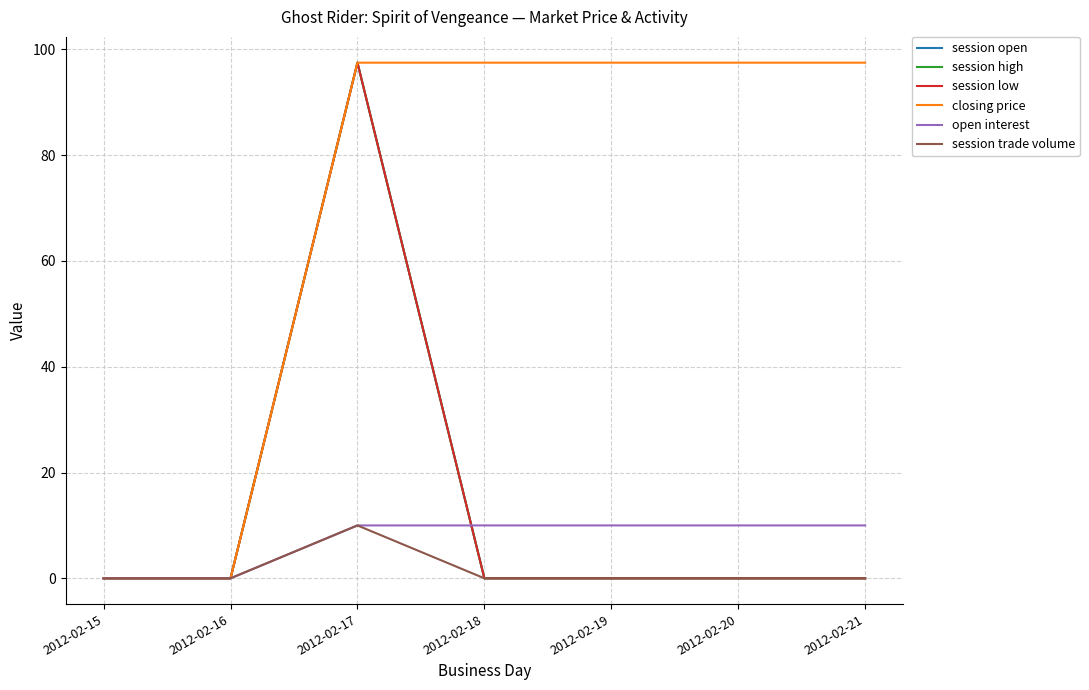

Rank the series by their maximum value, from lowest to highest.

open interest, session trade volume, session open, session high, session low, closing price